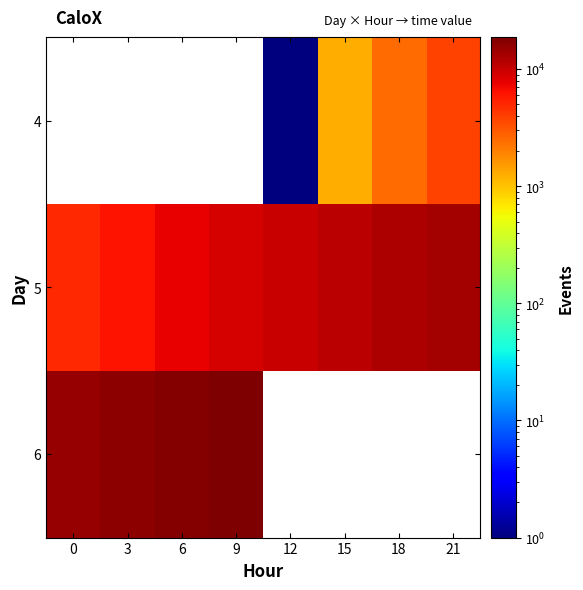

Is it true that 4 equals 579.4 at 18?

False